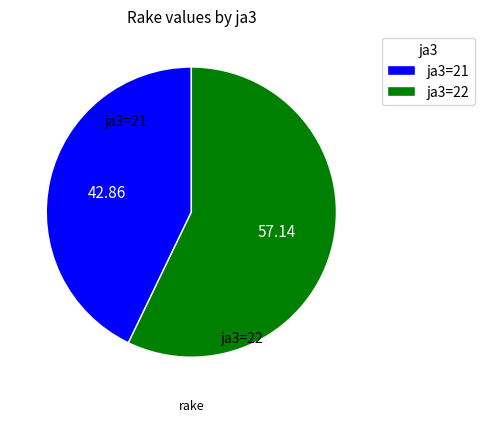

Rank the categories by value from highest to lowest.

ja3=22, ja3=21